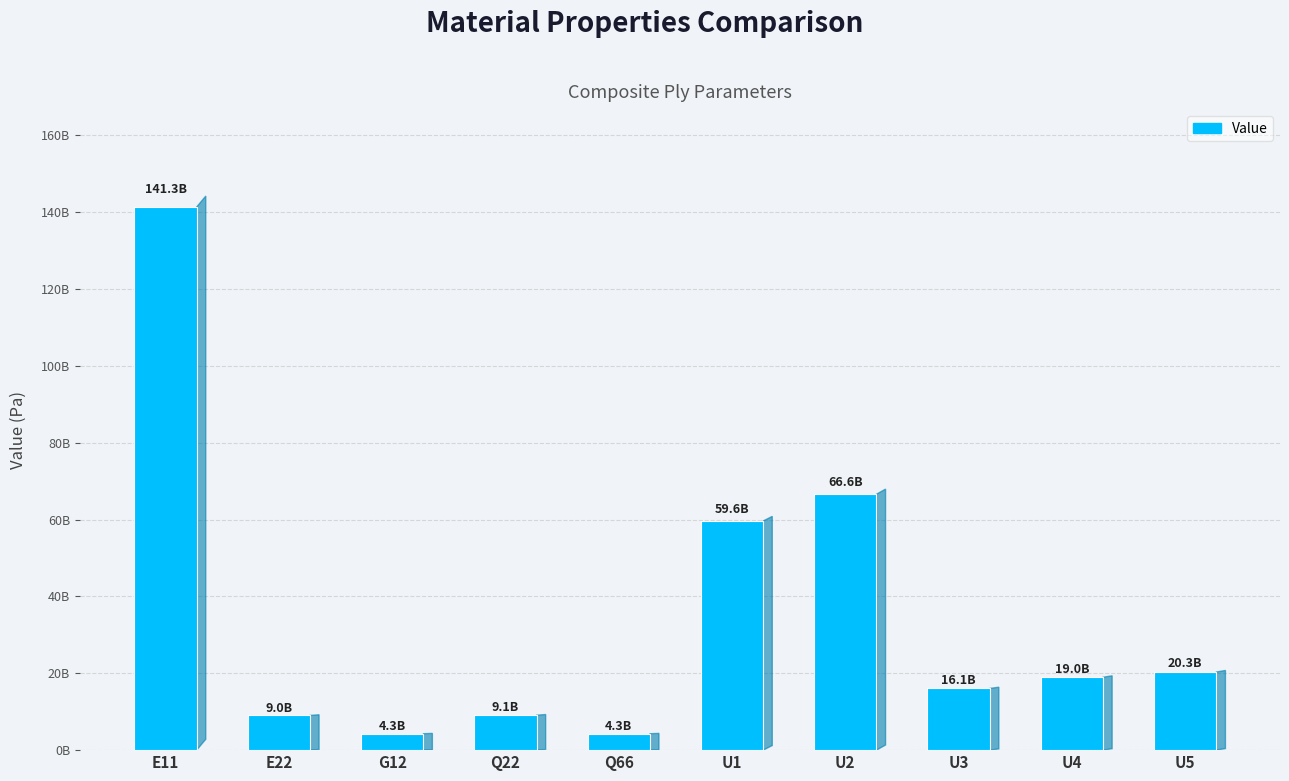

Reading right to left, transcribe all the data shown in this chart.

20330649433.6	18965222091.1	16055907641.8	66590820946.2	59626520958.3	4274741791.8	9091607653.9	4274741791.8	9032115721.4	141342268922.6